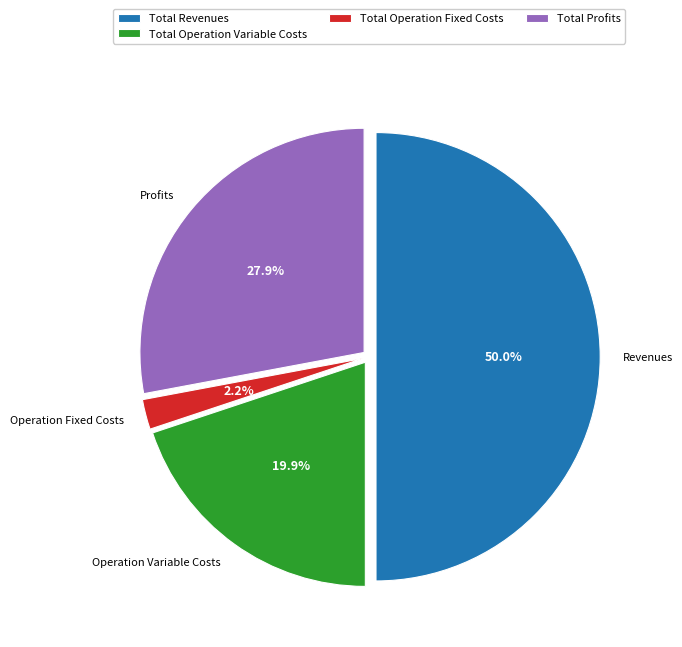

How much of the chart is everything except Total Revenues?

50.0%